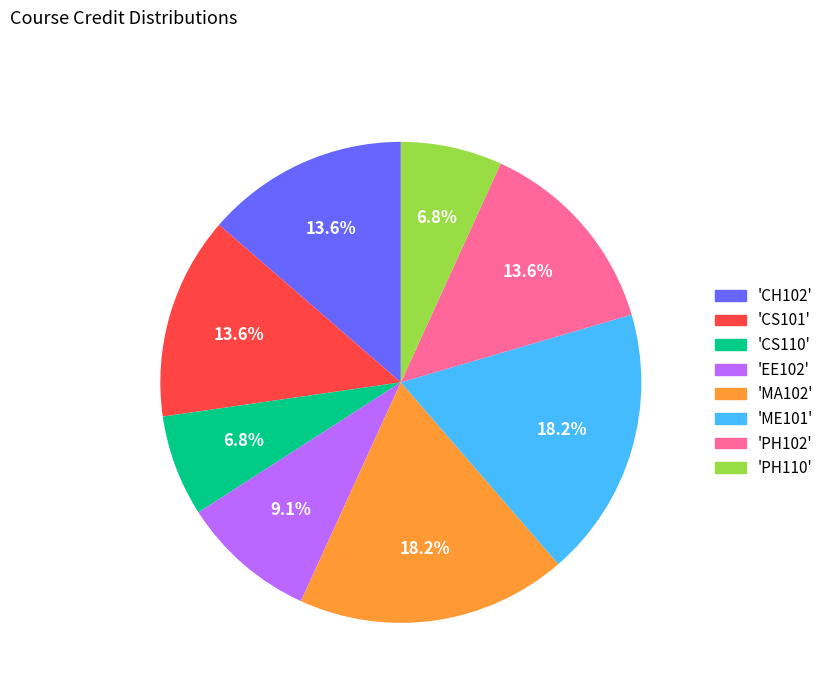

Is there any slice that represents more than half of the pie?

No